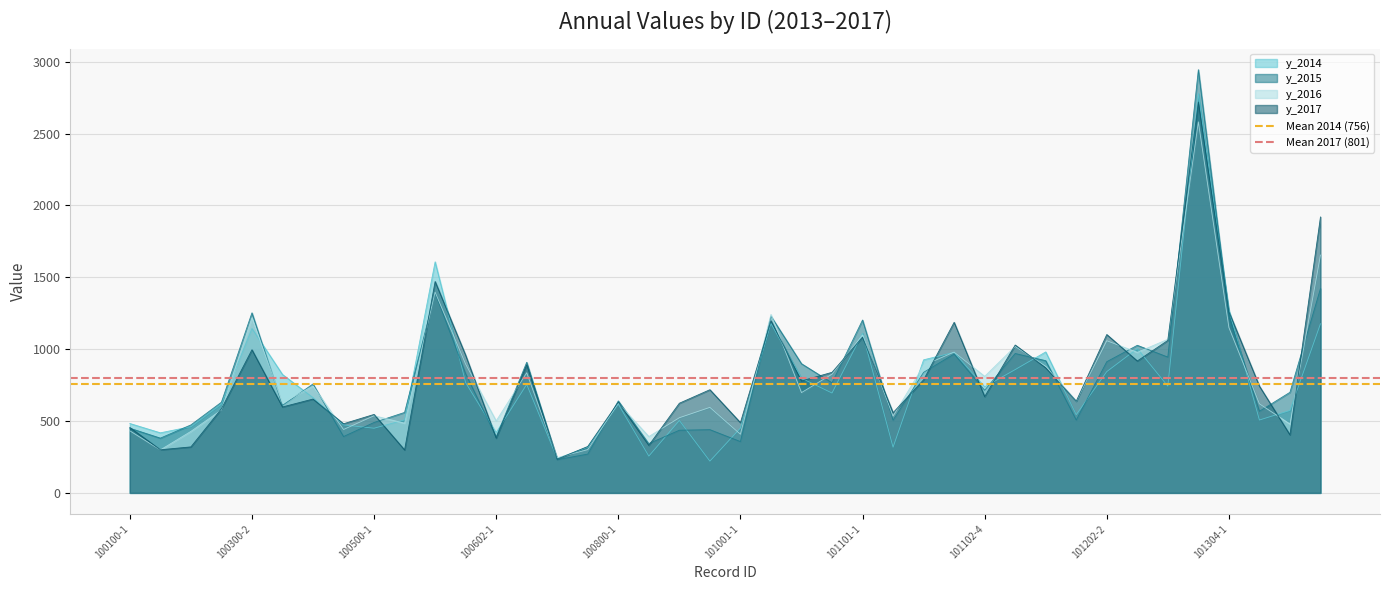

What is the highest value of the y_2016 series?

2582